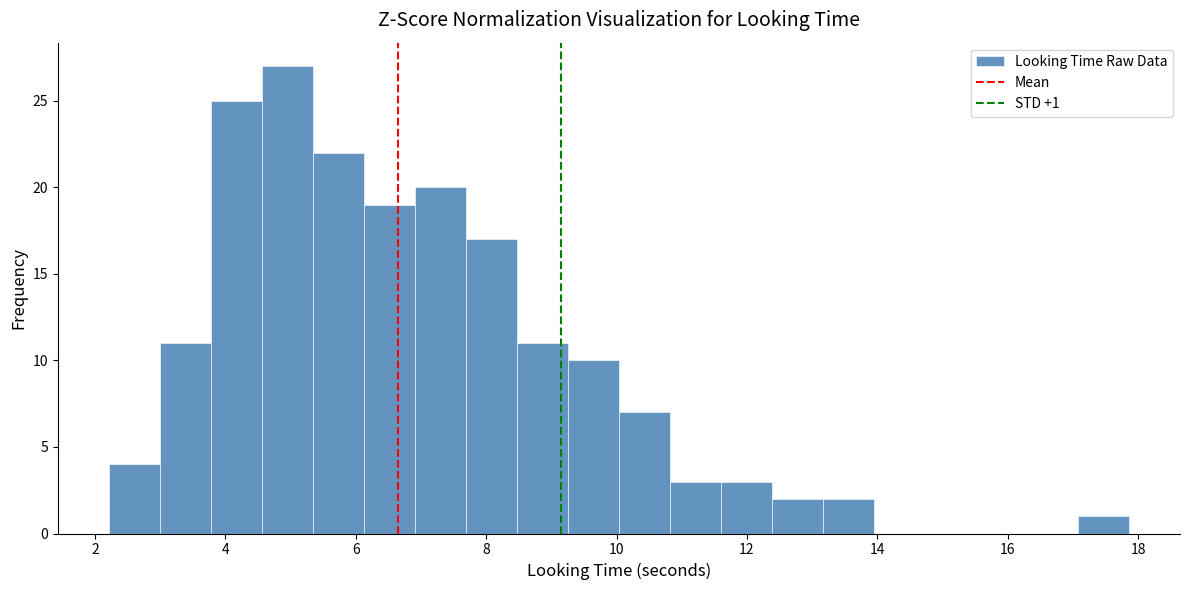

Around what value on the x-axis is the tallest bar? Give the approximate position of its centre, as read against the axis.

5.0